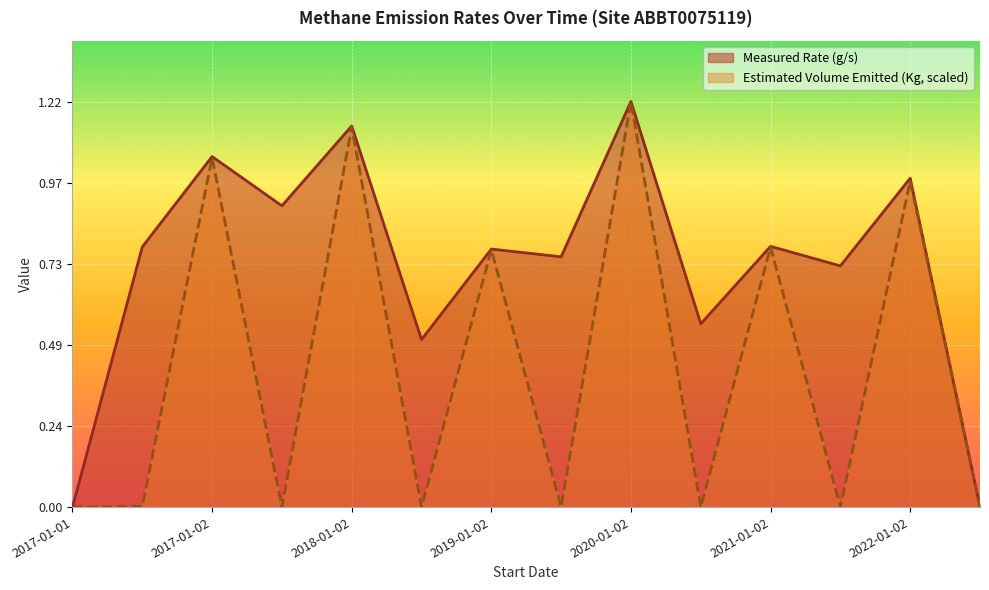

What are all the series names shown in the legend?

Measured Rate (g/s), Estimated Volume Emitted (Kg, scaled)